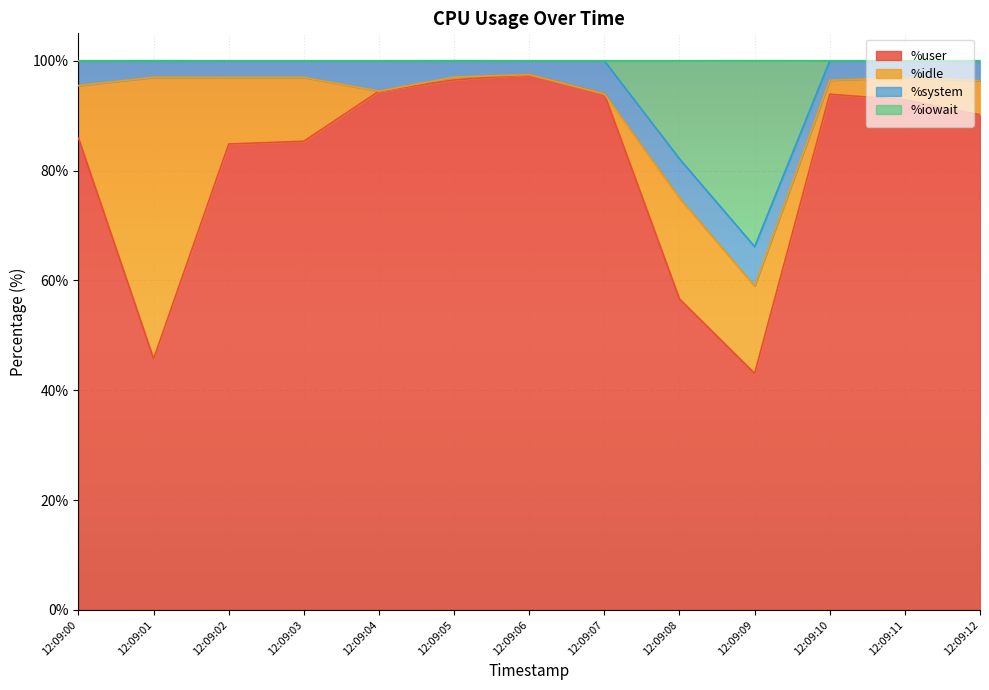

At which label does %user reach its minimum?

12:09:09